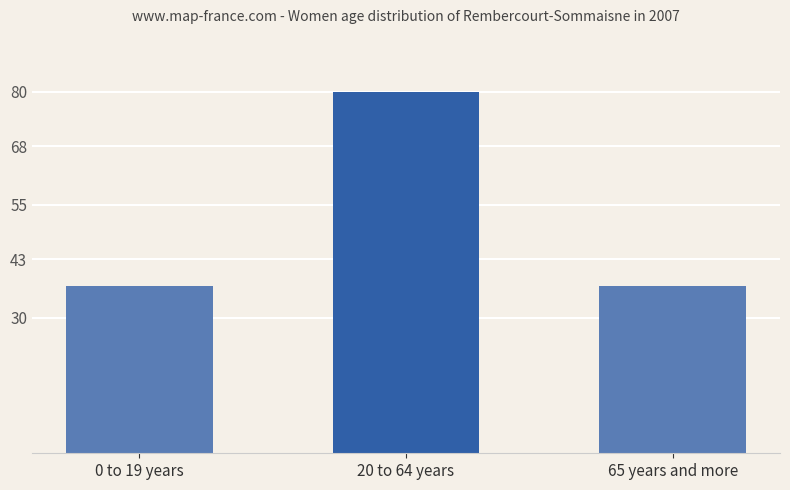

The value at 0 to 19 years is 37. True or false?

True